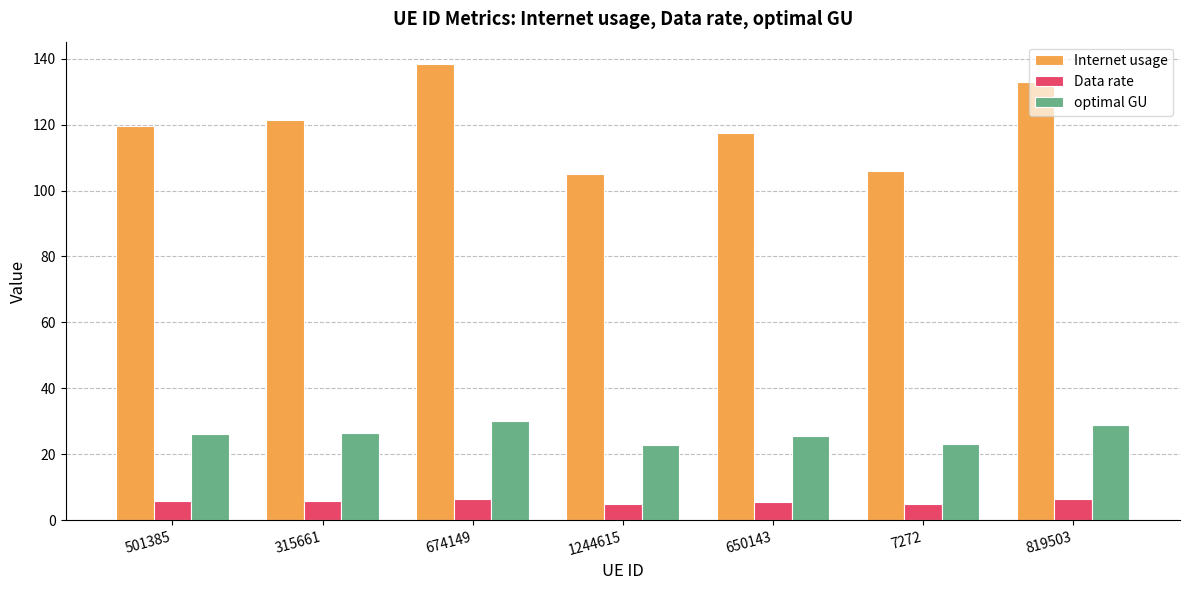

How many distinct data groups are displayed?

3